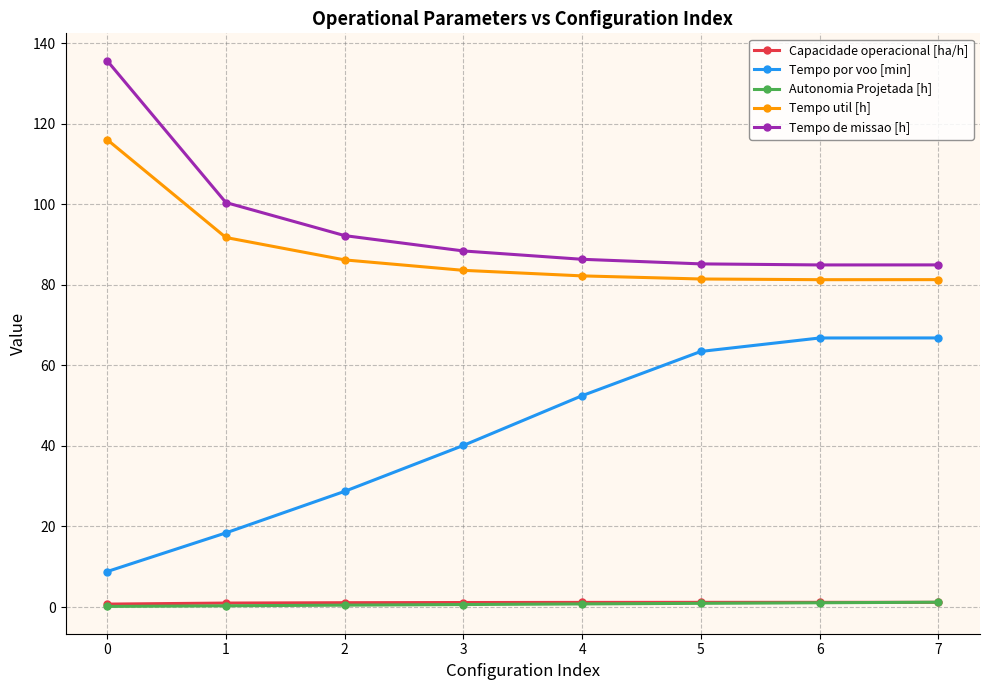

What are all the series names shown in the legend?

Capacidade operacional [ha/h], Tempo por voo [min], Autonomia Projetada [h], Tempo util [h], Tempo de missao [h]